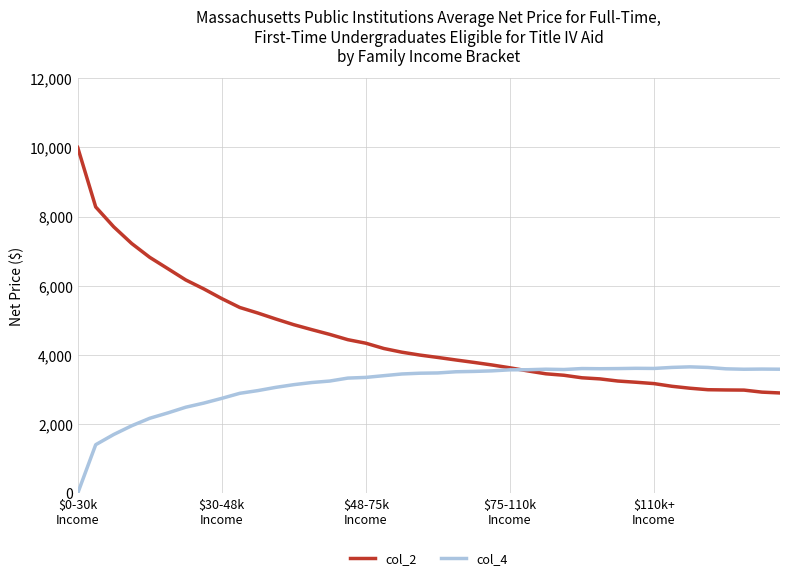

True or false: col_4 has more than 1 points higher than both neighbors.

True